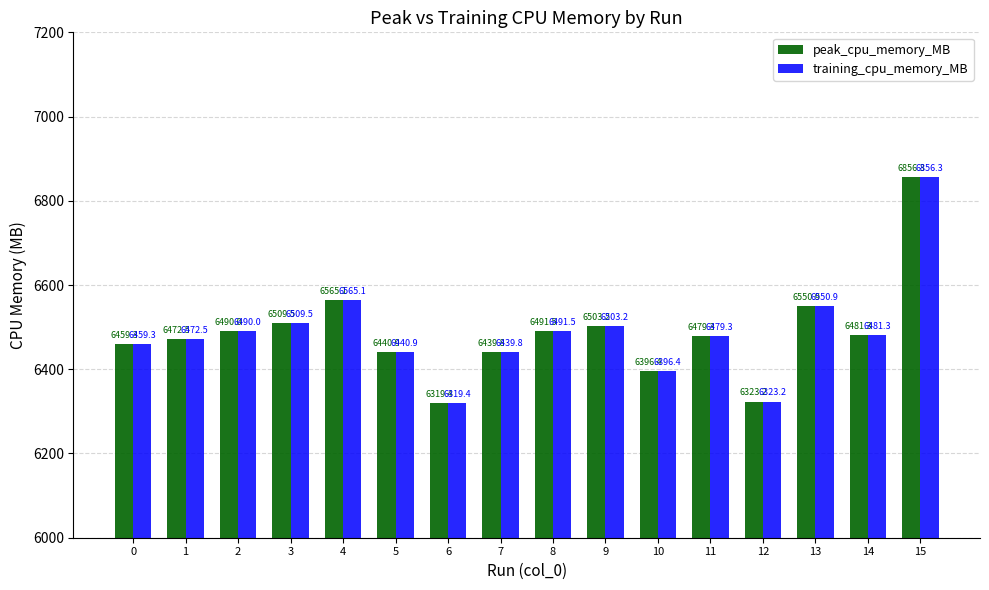

Is it true that peak_cpu_memory_MB equals 3554.9 at 13?

False